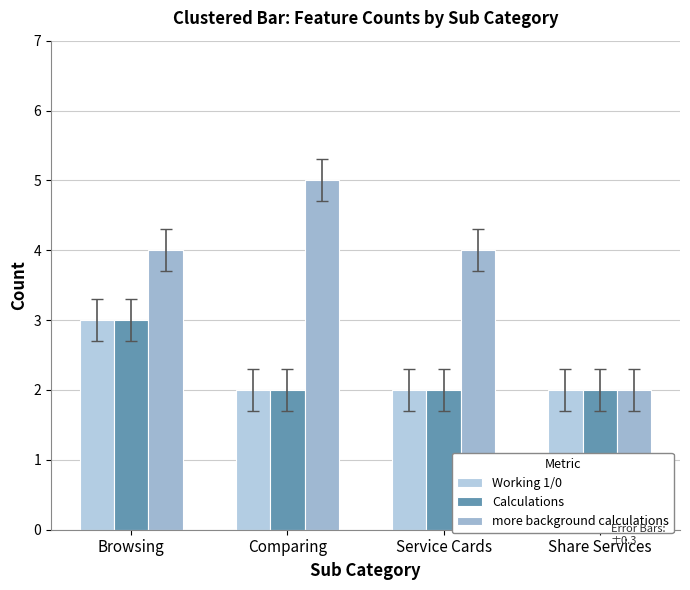

Which category has the highest value in the Working 1/0 series?

Browsing